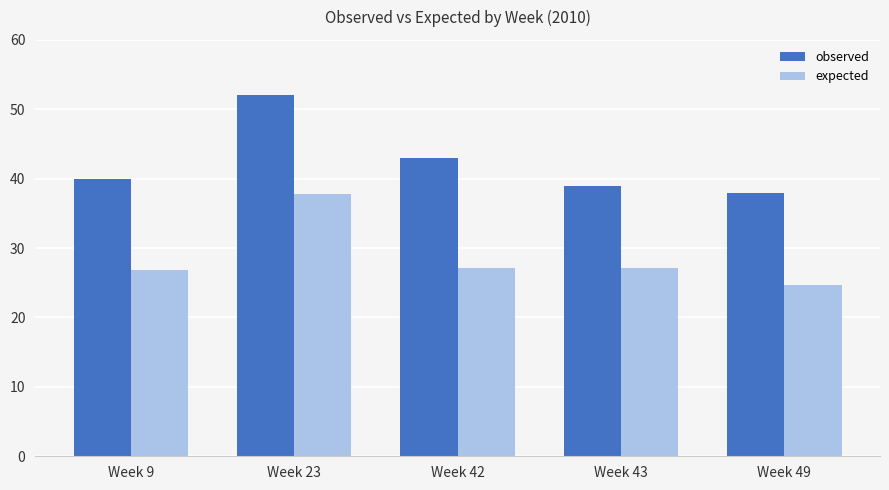

Are the bars grouped side by side (vs. stacked)?

Yes